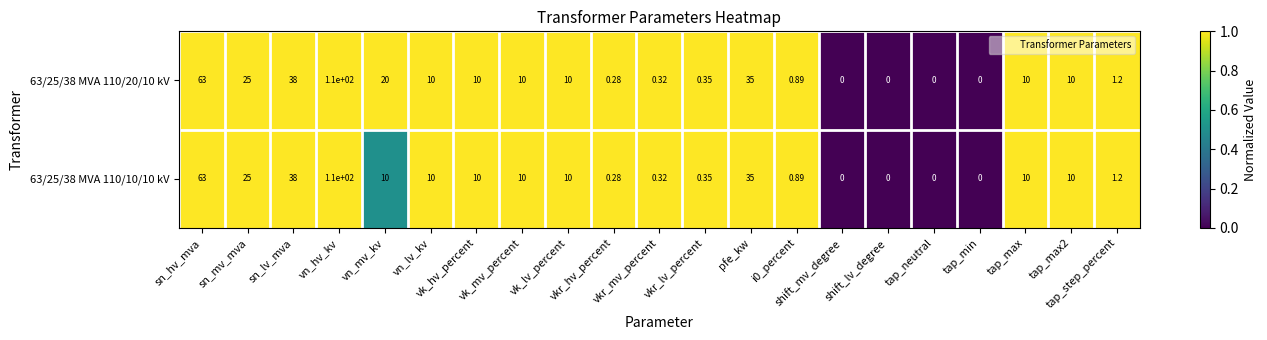

Which has a higher value, pfe_kw or i0_percent?

pfe_kw